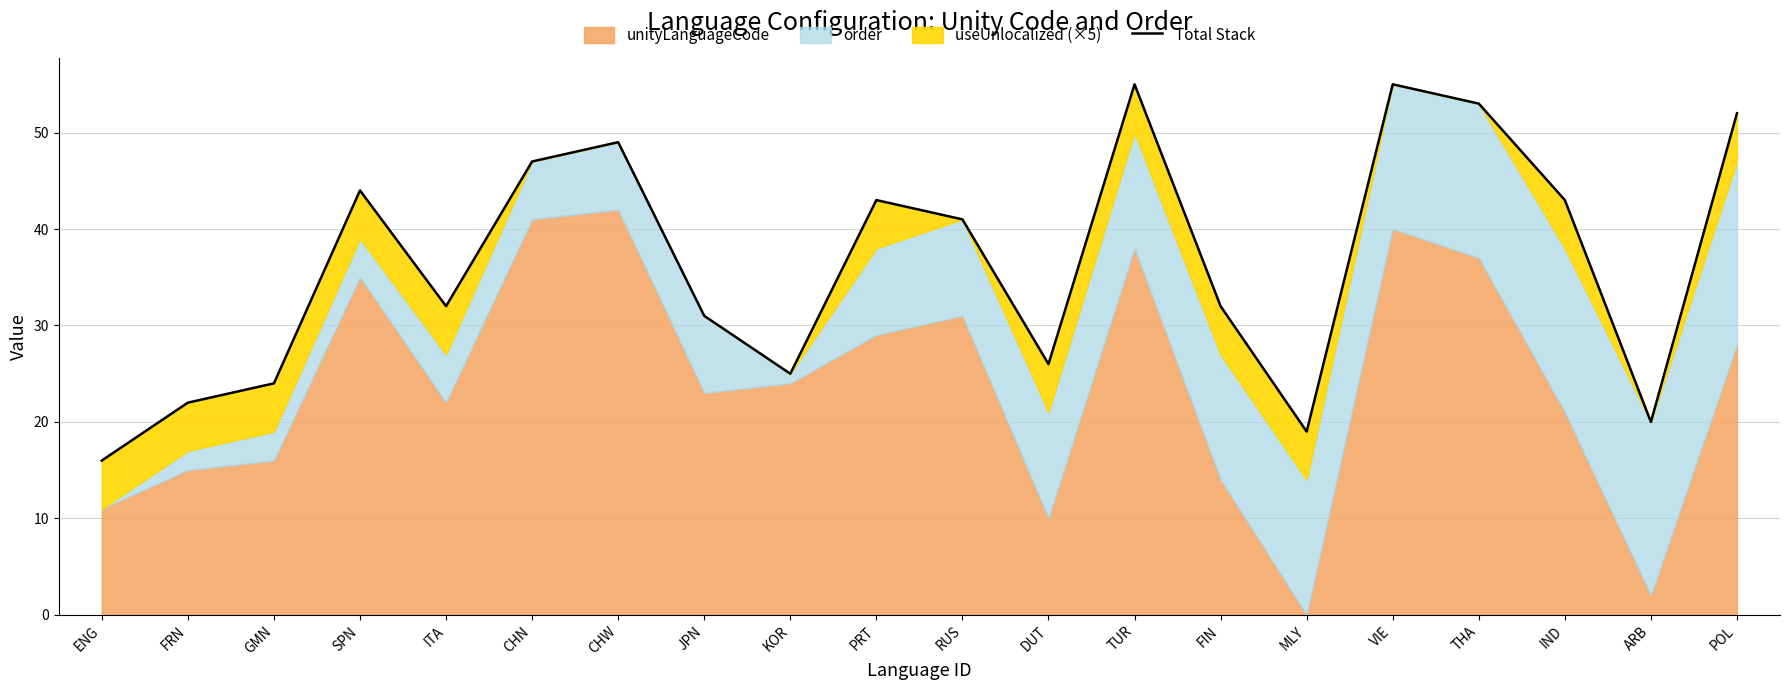

At which category does the chart reach its peak across all series?

TUR